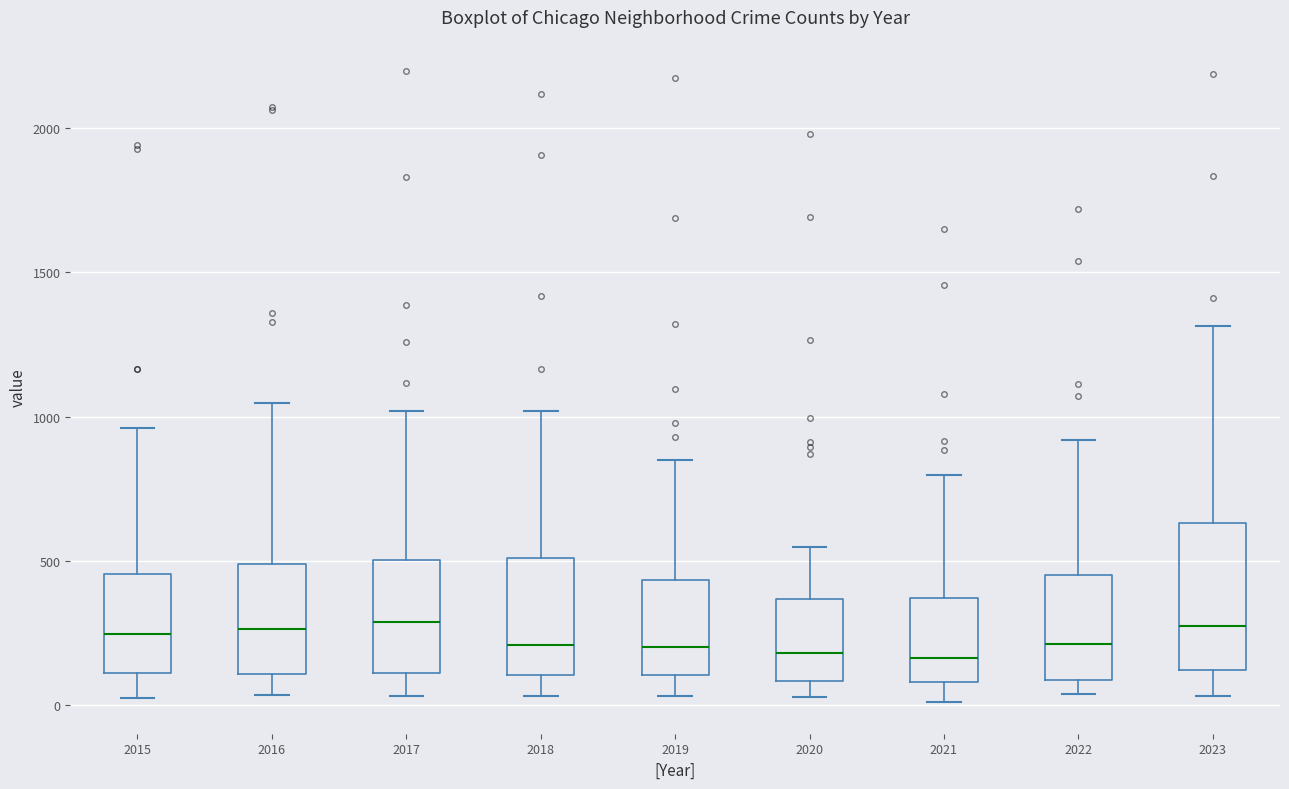

Where does the median line of the box at x = 2017 sit on the y-axis? The values are not printed on the chart, so give them approximately, as read against the axis.

300